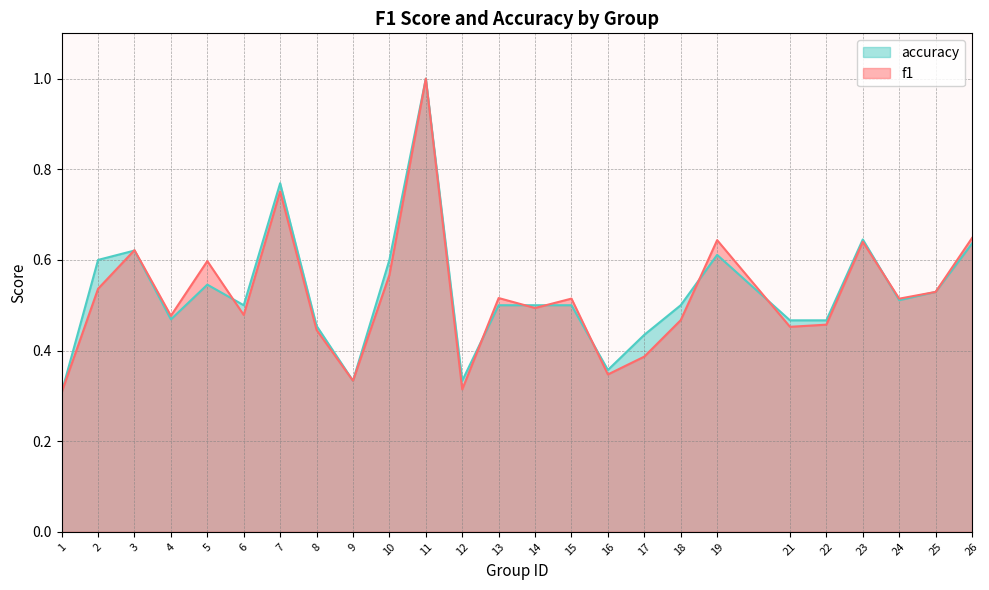

At which category is the sum across all series the highest?

11